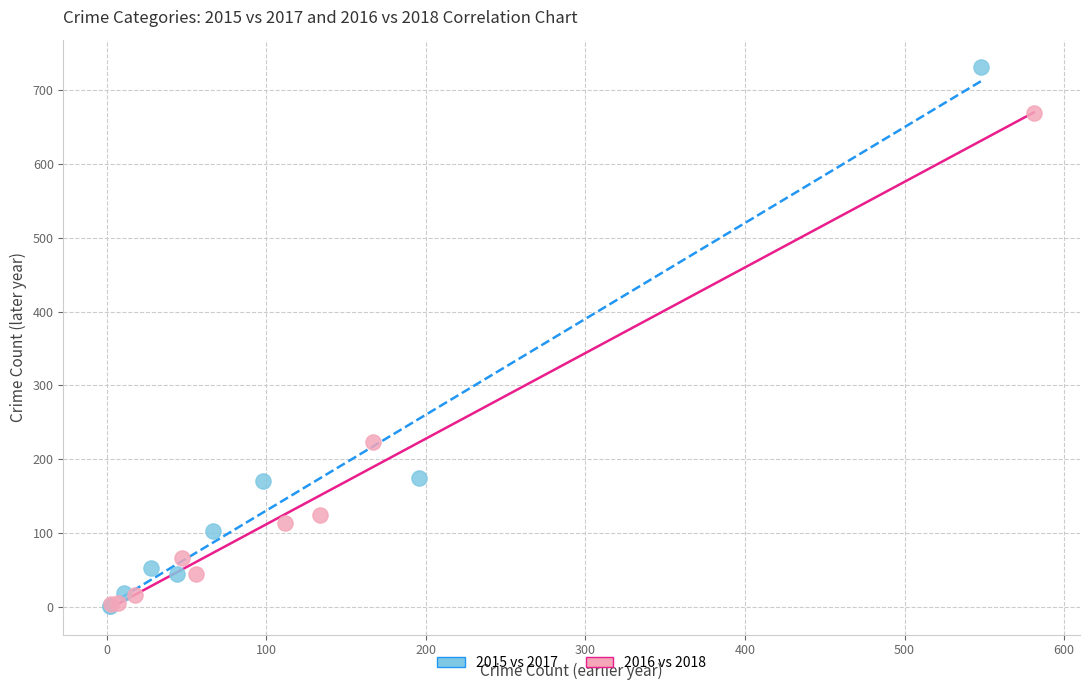

Which series contains the highest Y value?

2015 vs 2017